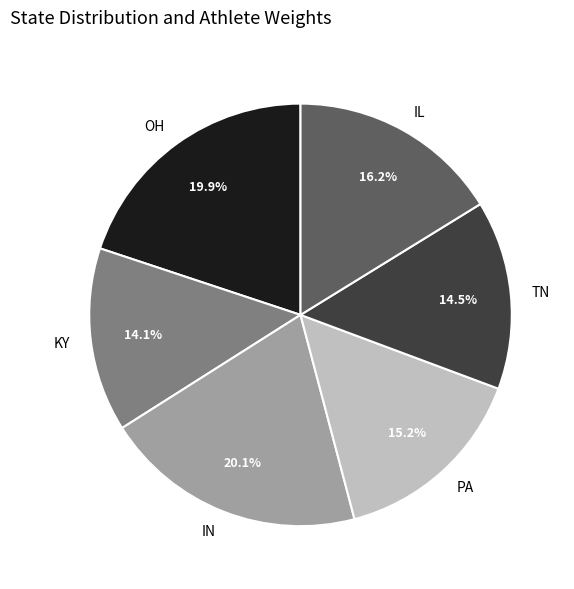

What is the total percentage of IL and IN?

36.3%